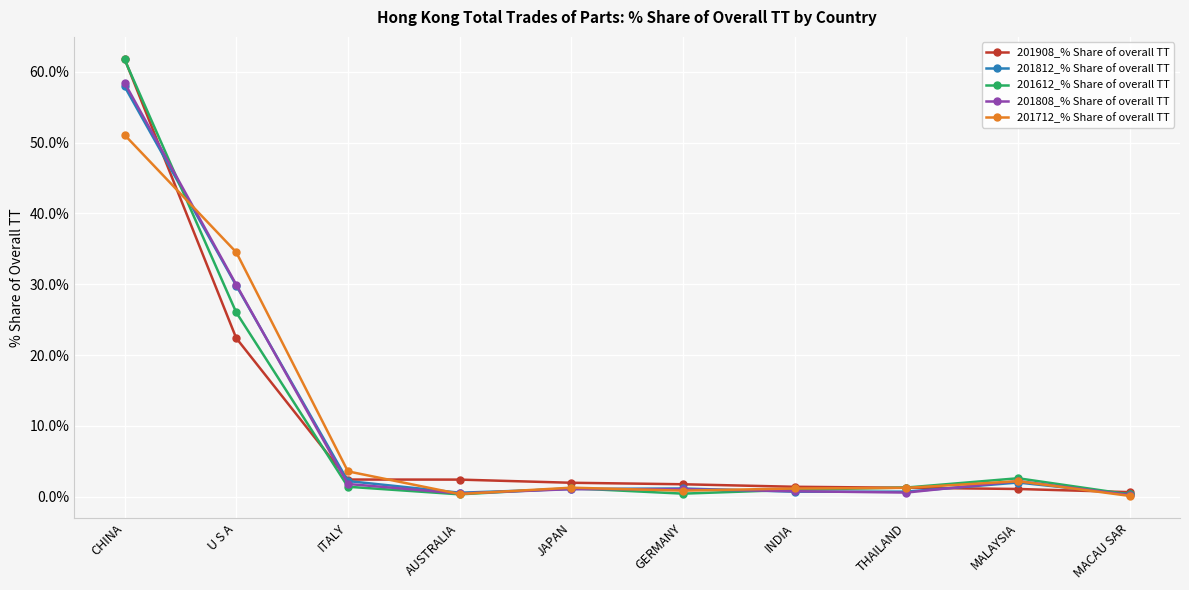

Where is 201808_% Share of overall TT nearest to the value 29?

U S A